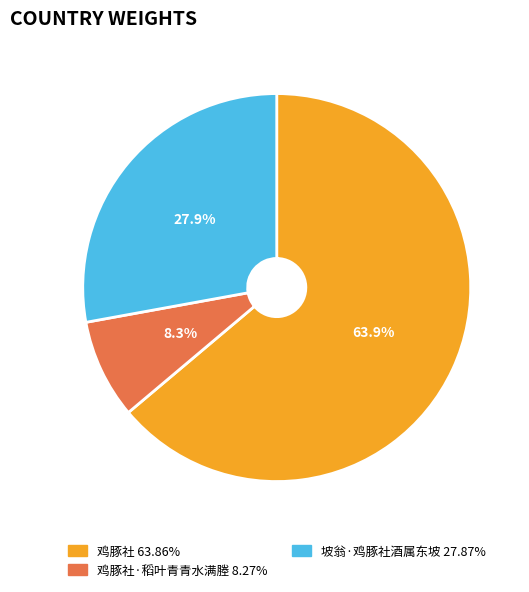

Is there any slice that represents more than half of the pie?

Yes